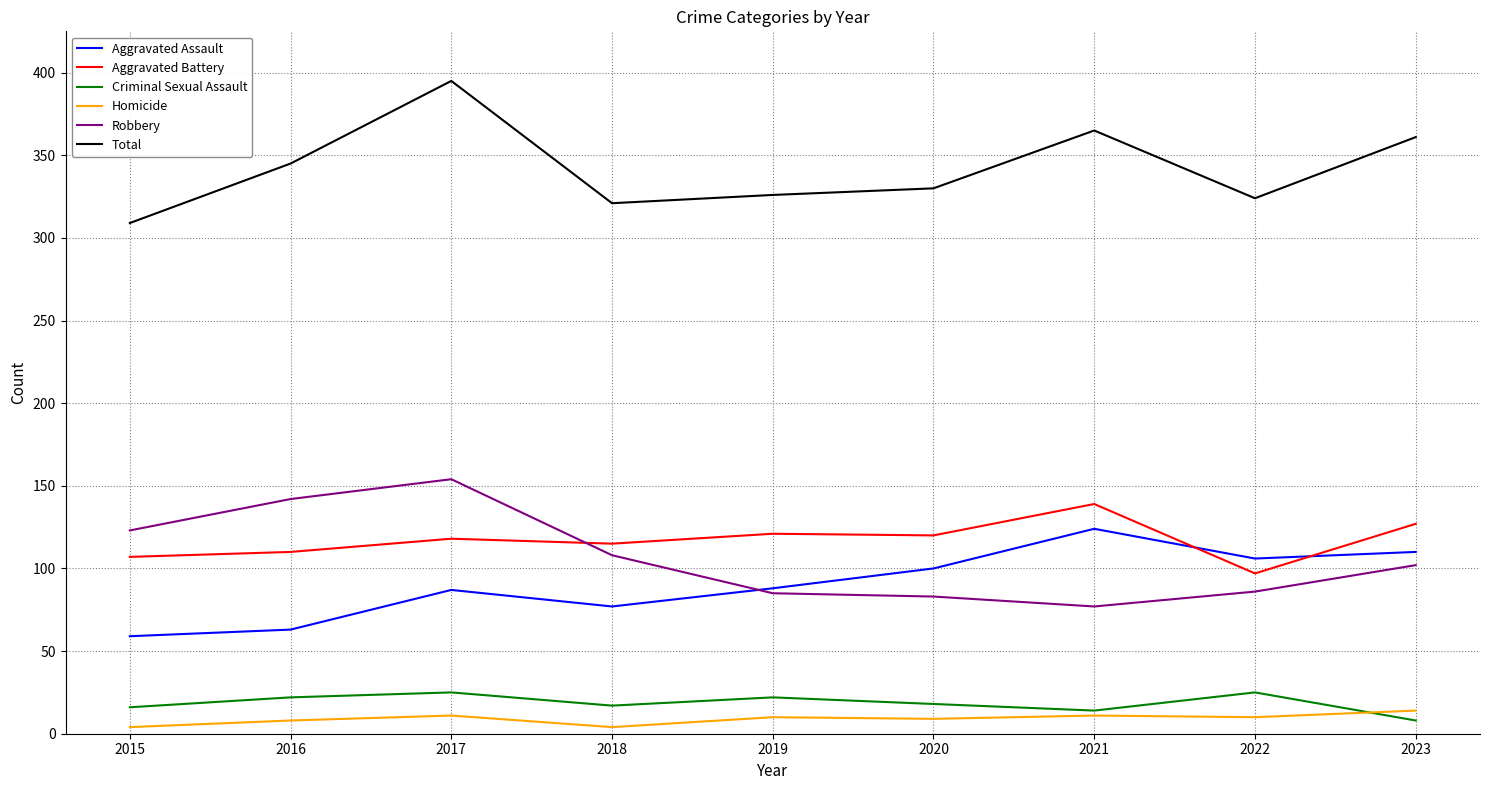

At which category is the sum across all series the highest?

2017